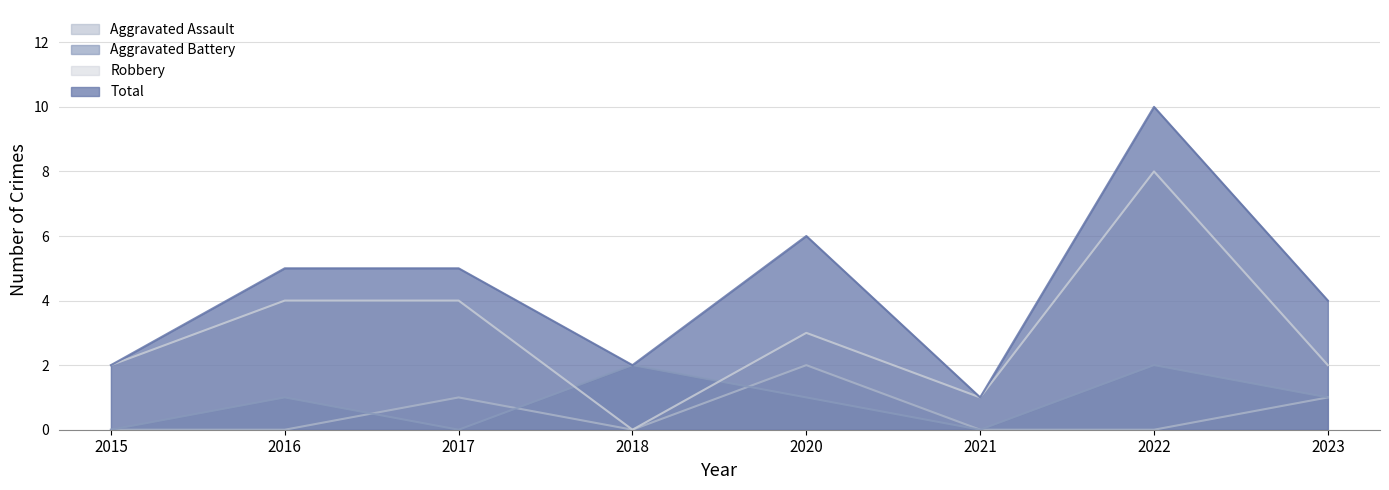

True or false: Total has a value of 4 at 2022.

False